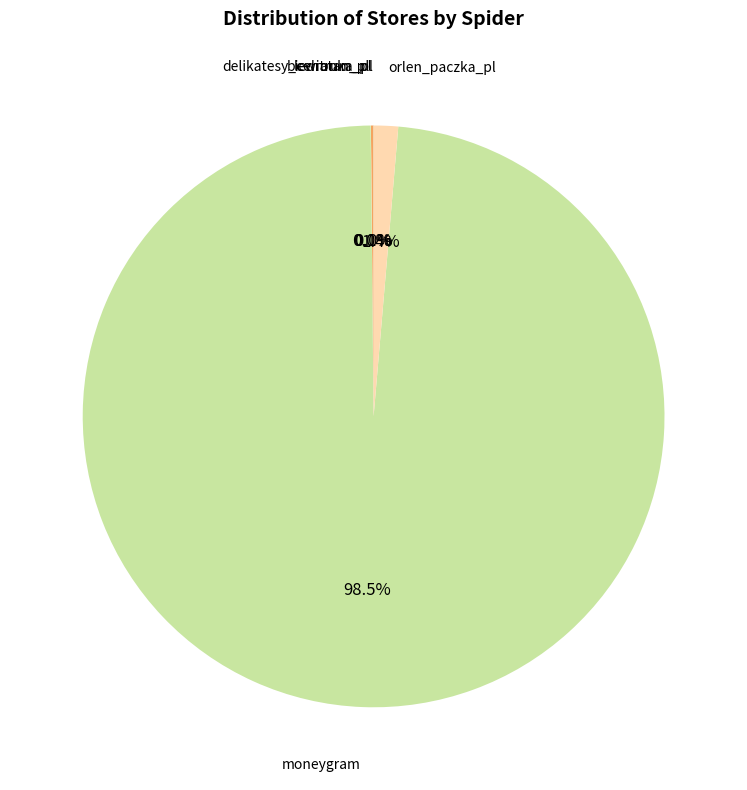

Rank the categories by value from highest to lowest.

moneygram, orlen_paczka_pl, delikatesy_centrum_pl, lewiatan_pl, biedronka_pl